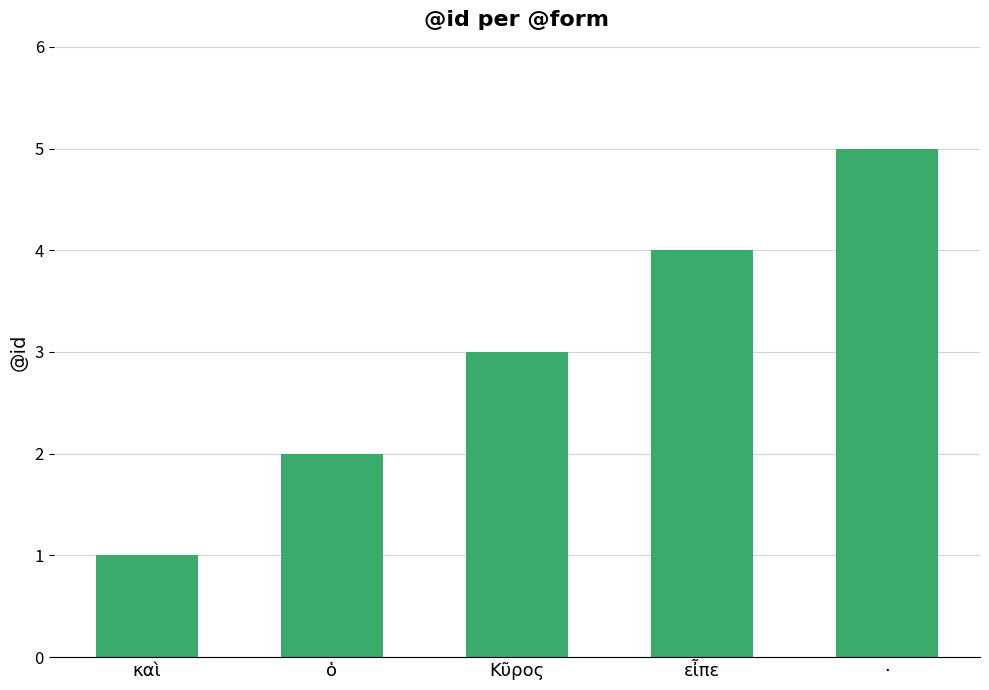

What is the change in value from καὶ to Κῦρος?

+2